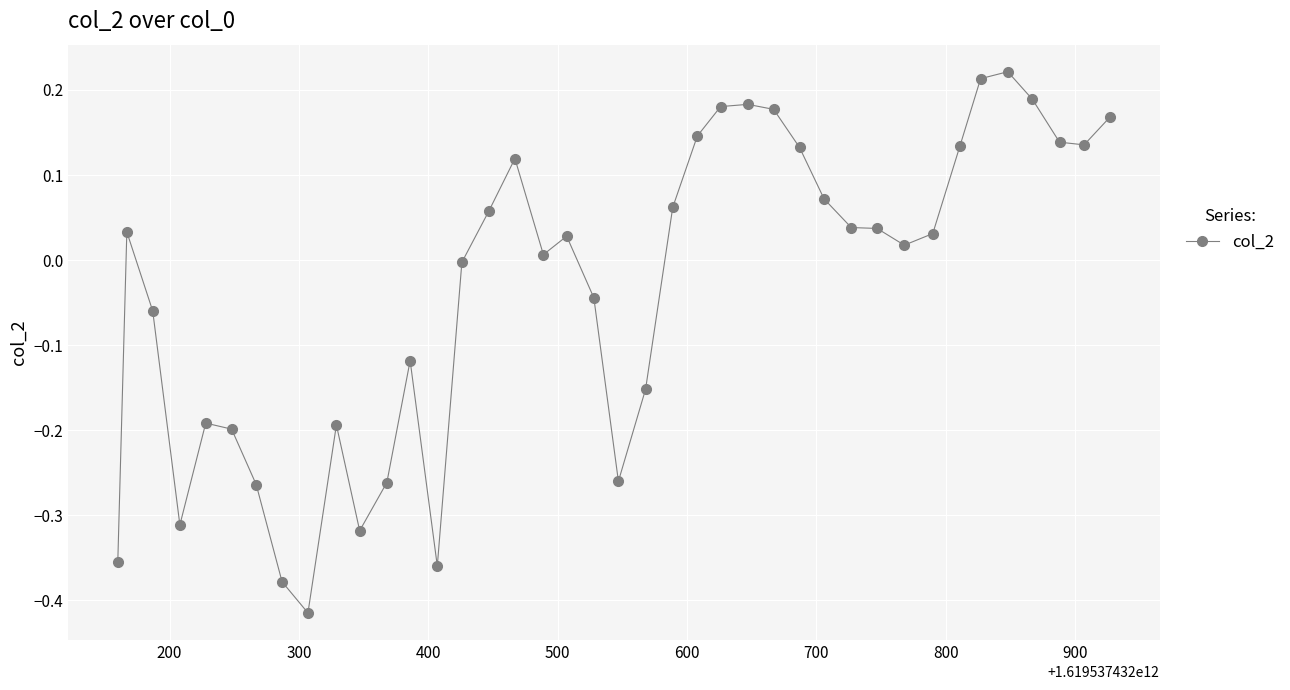

What is the sum of all values?

-1.4